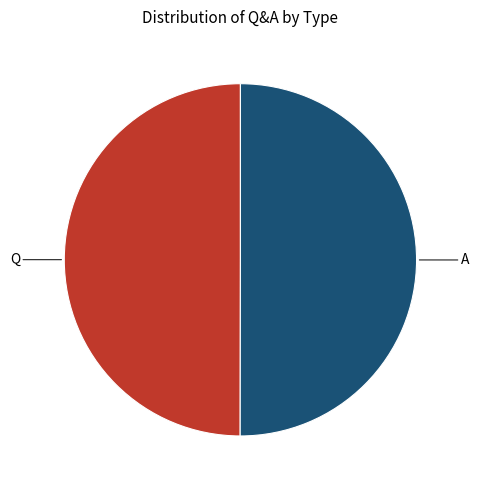

Approximately how many times larger is the value at Q compared to A?

1.0